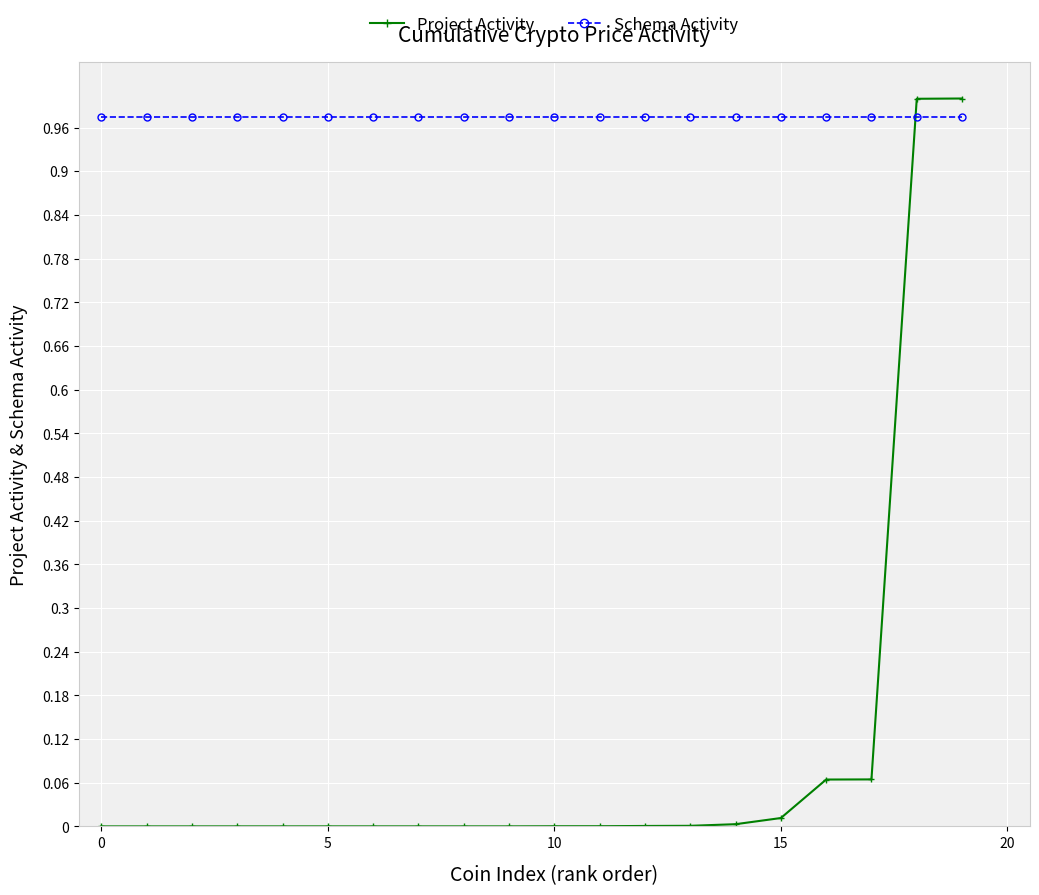

How many intersections are there between Project Activity and Schema Activity?

1